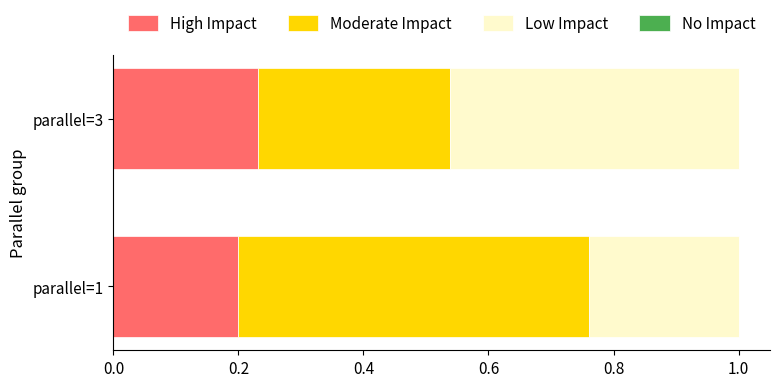

What is the total value across all series at parallel=3?

1.0